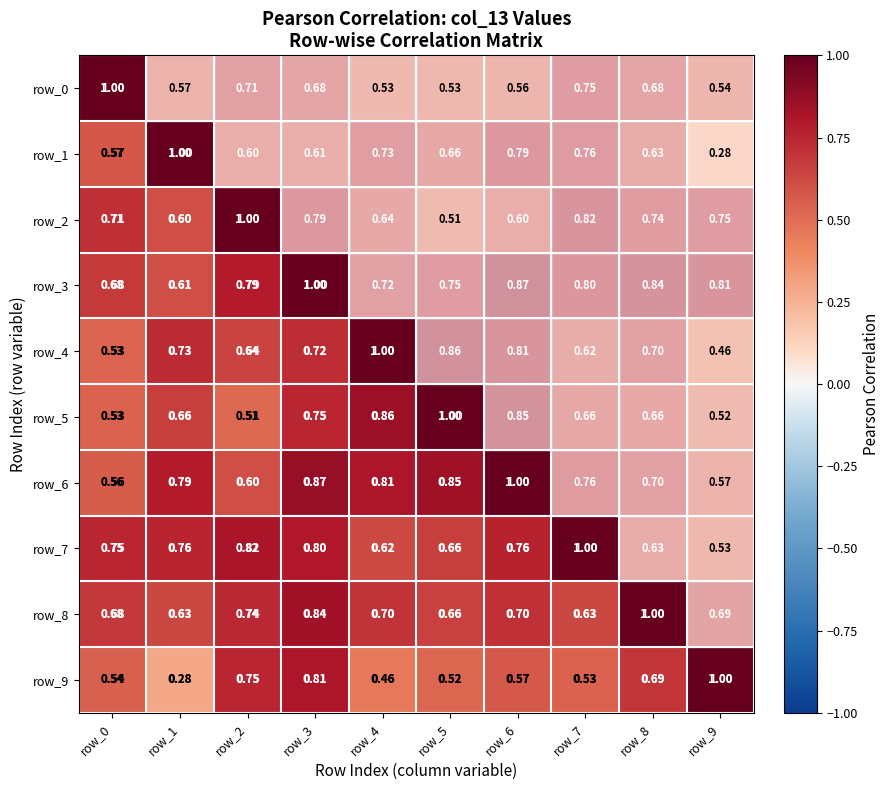

What is the total value across all series at row_3?

7.9